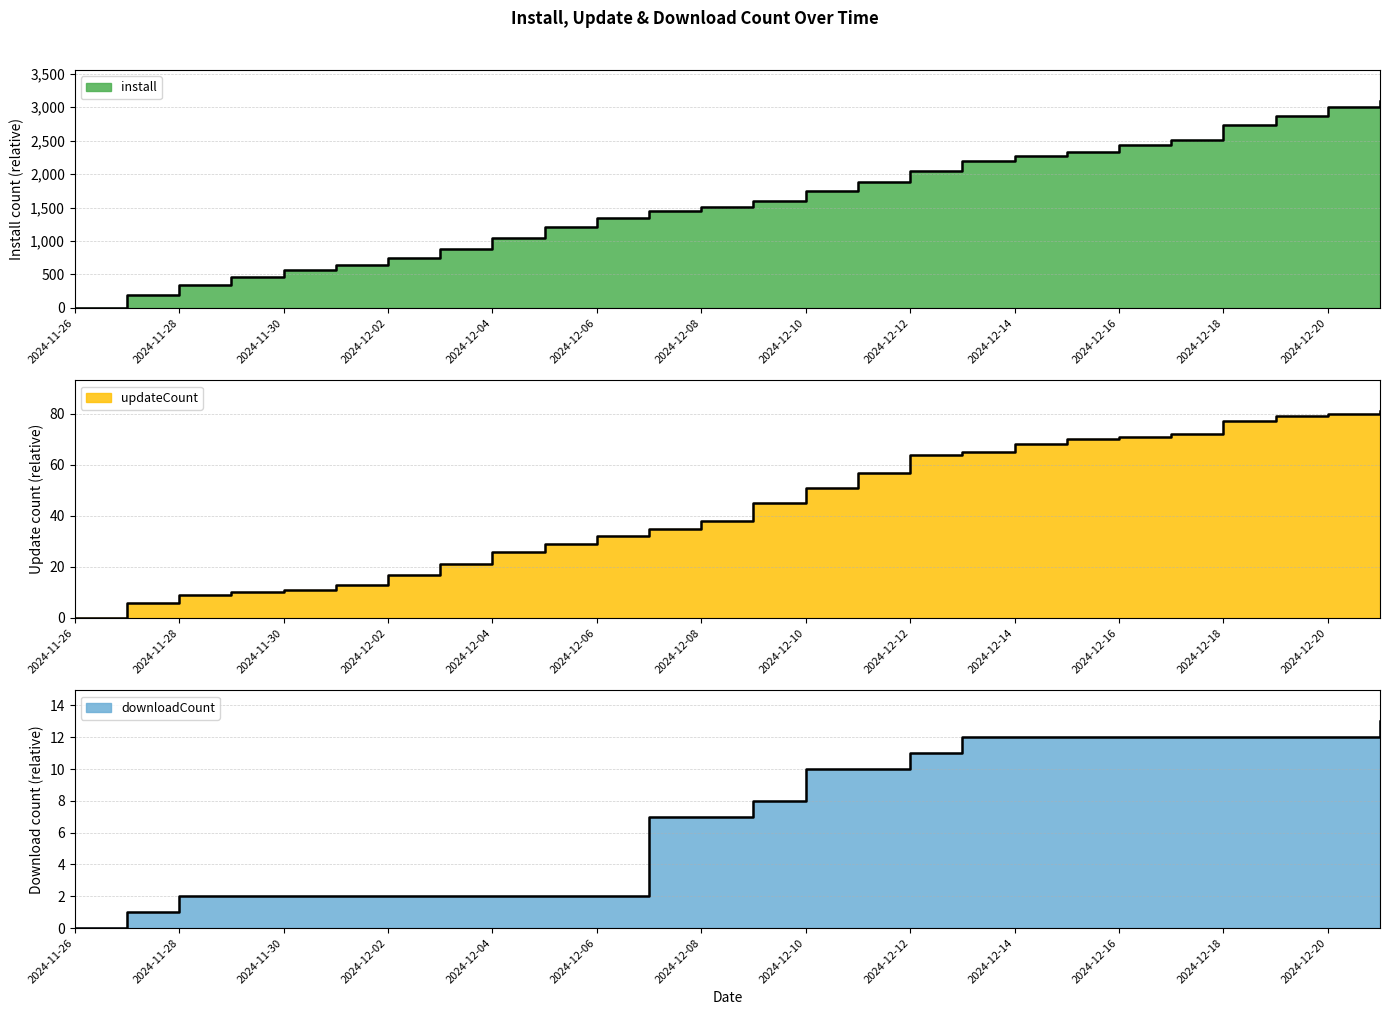

What is the label of the 11th point from the left?

2024-12-06